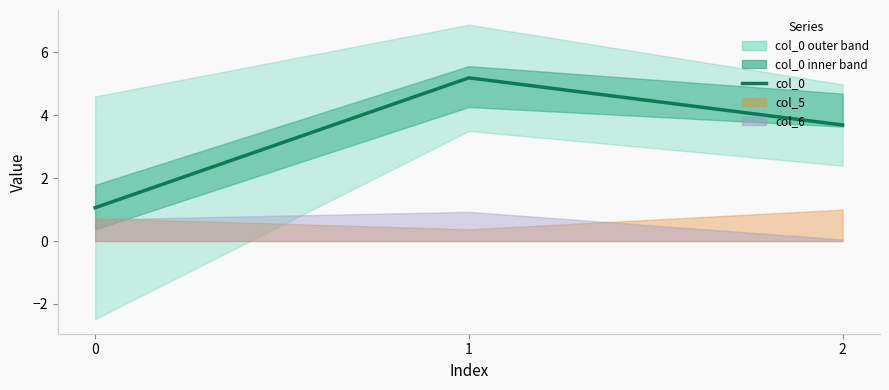

Reading left to right, transcribe all the data shown in this chart.

1.1	5.2	3.7